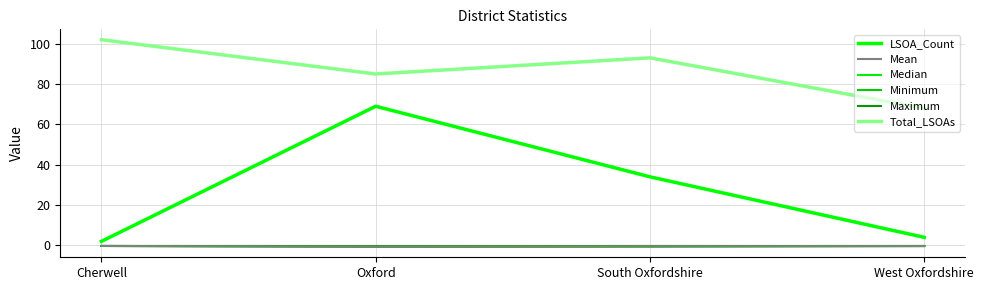

What is the difference between the second highest and second lowest values in the Mean series?

0.1